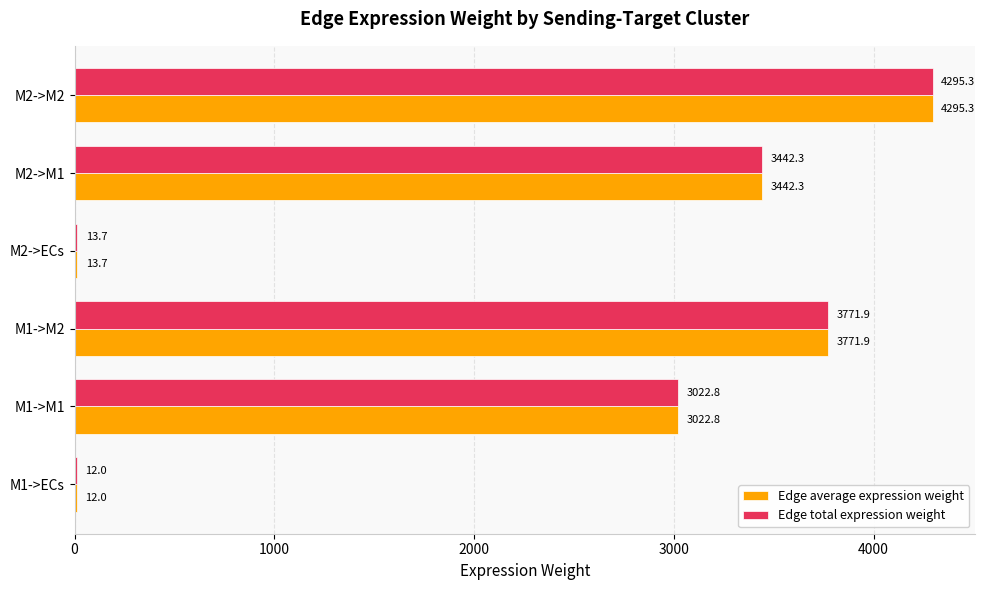

Which label corresponds to the largest value in the chart?

M2->M2